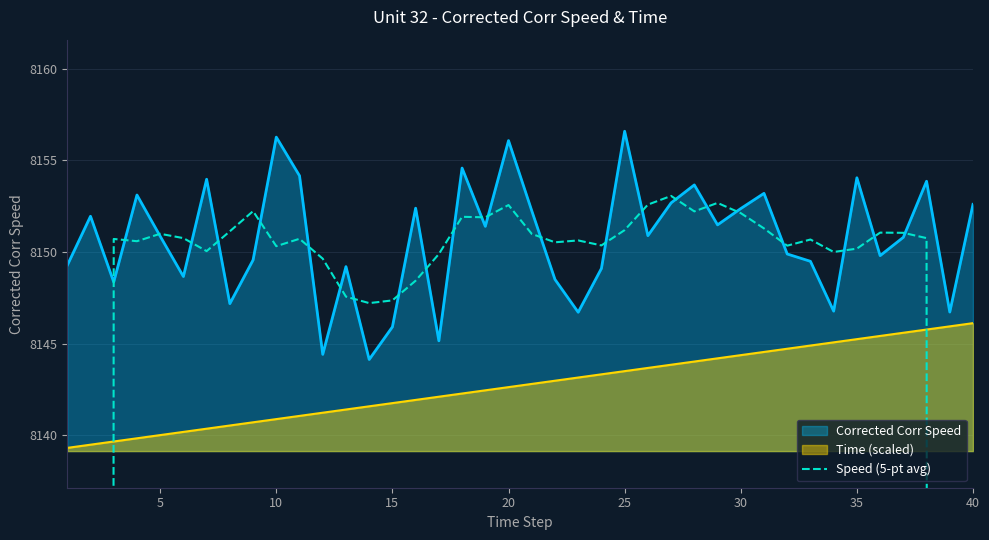

True or false: Time (scaled) and Corrected Corr Speed intersect in this chart.

False